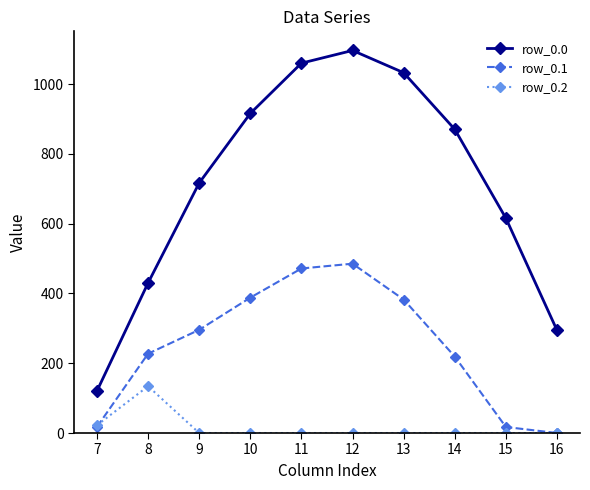

How many interior local peaks does the row_0.0 series have?

1